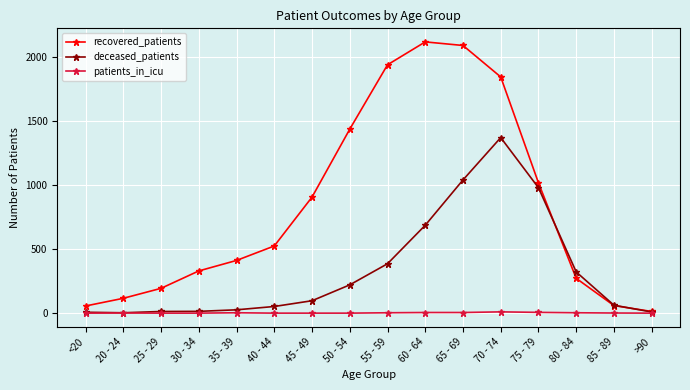

What is the difference between the maximum and minimum values in the recovered_patients series?

2107